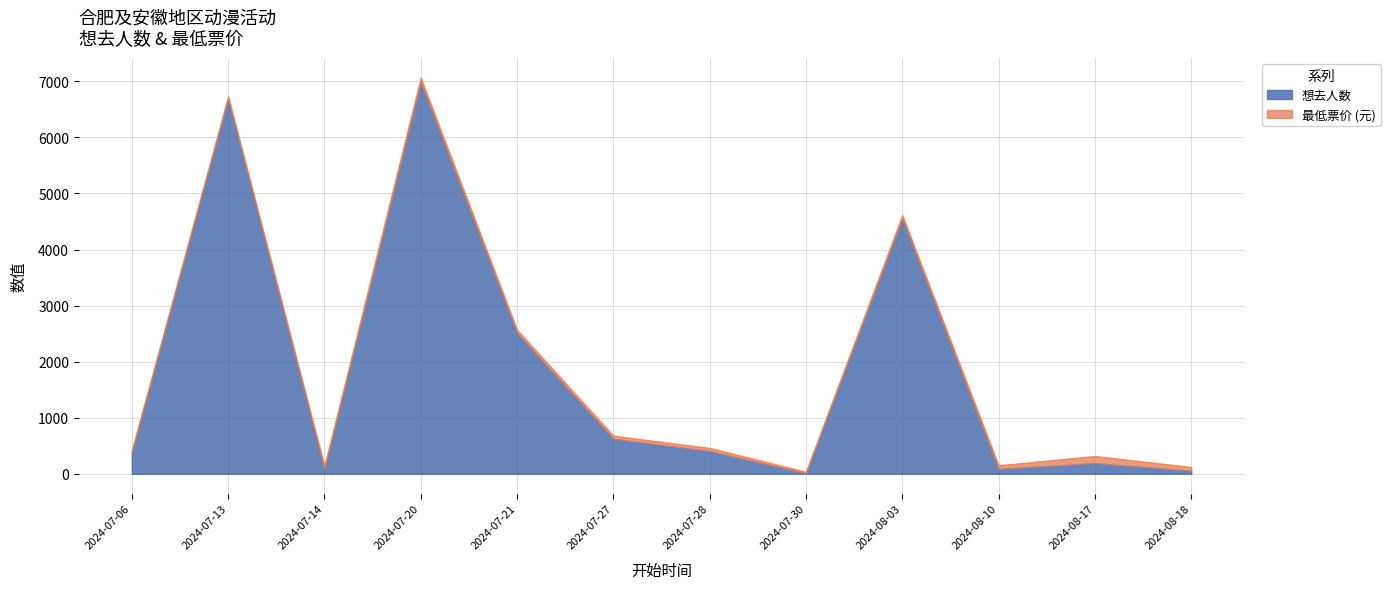

True or false: 最低票价 and 想去人数 intersect in this chart.

True